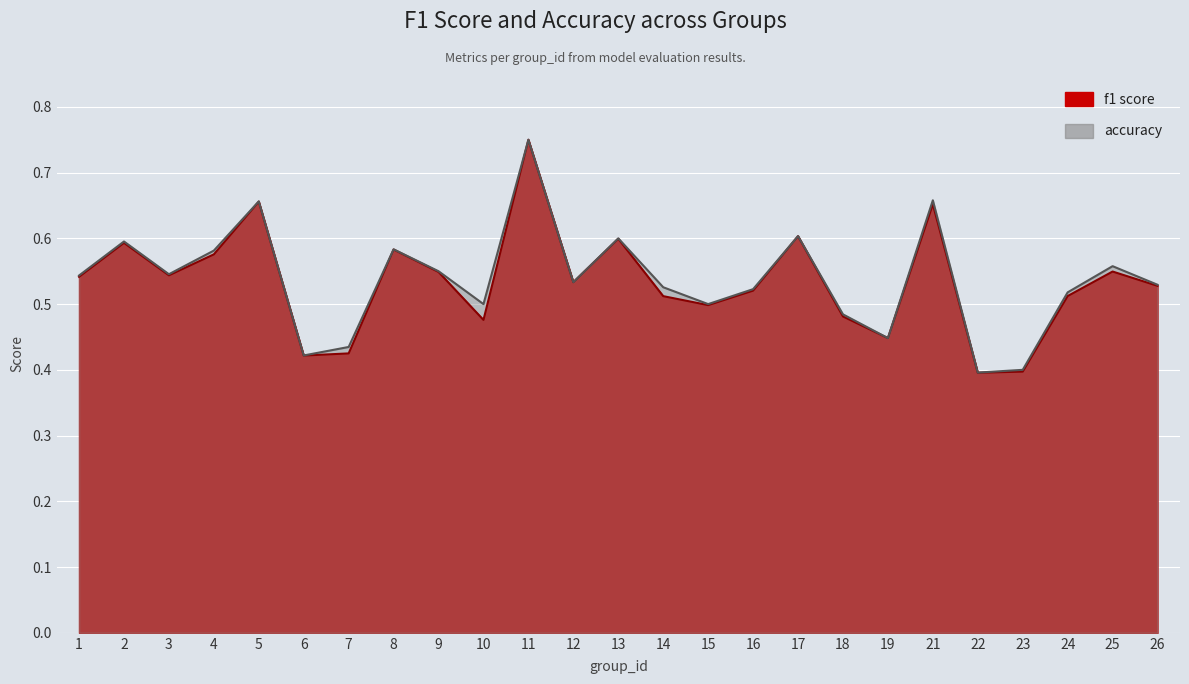

Which series changed the most between 3 and 4?

accuracy